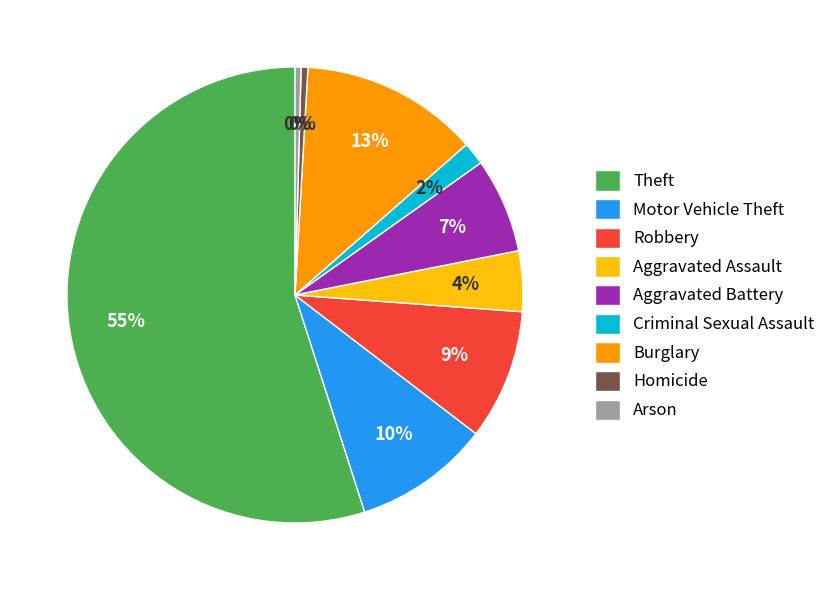

What is the largest slice in the pie chart?

Theft